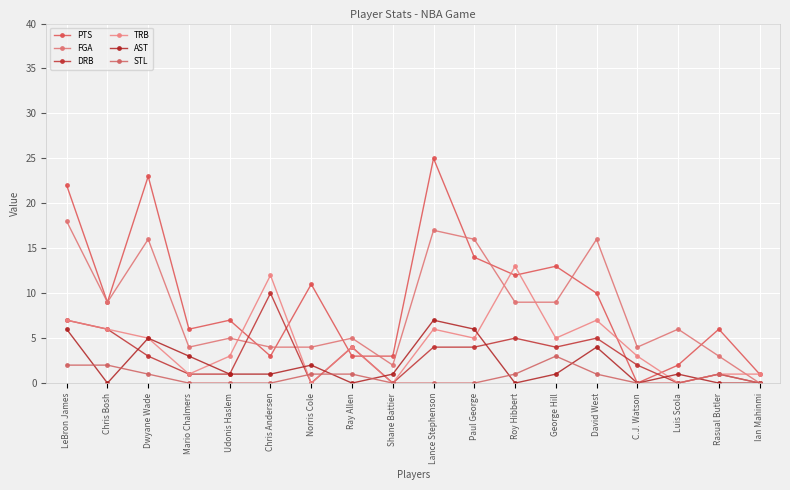

How many values in FGA are above zero?

17